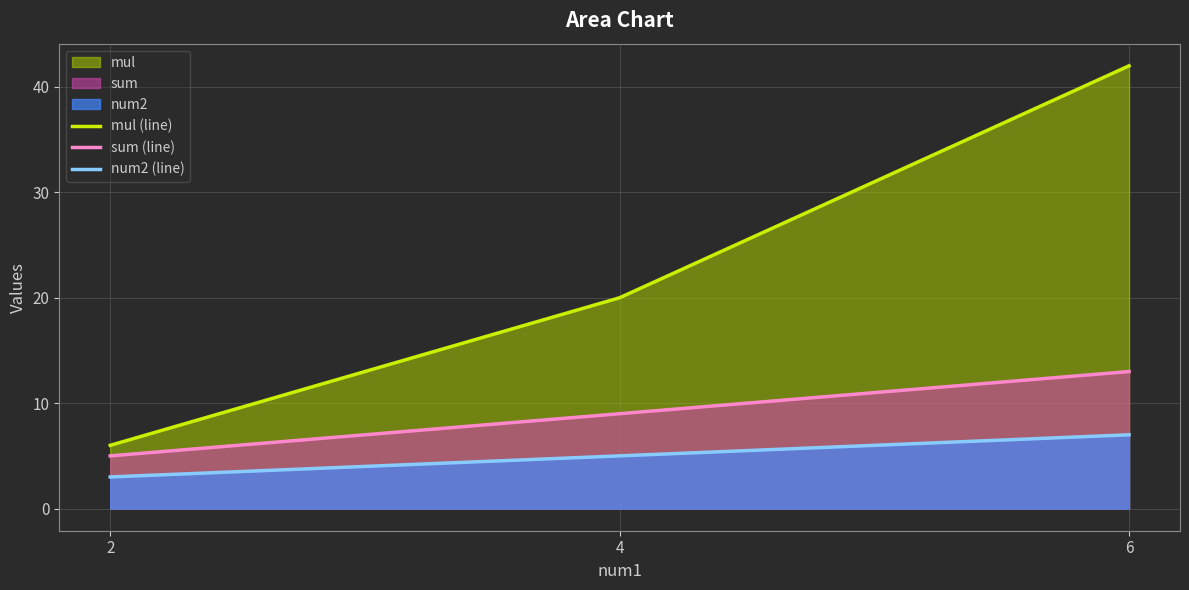

The value of sum (line) at 2 is 5. True or false?

True